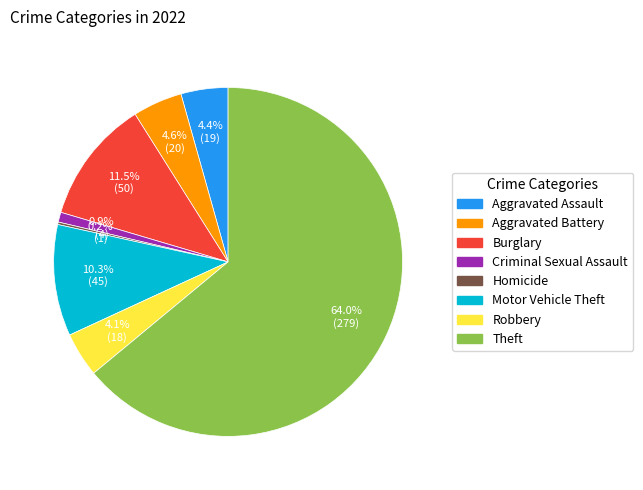

Is there any slice that represents more than half of the pie?

Yes